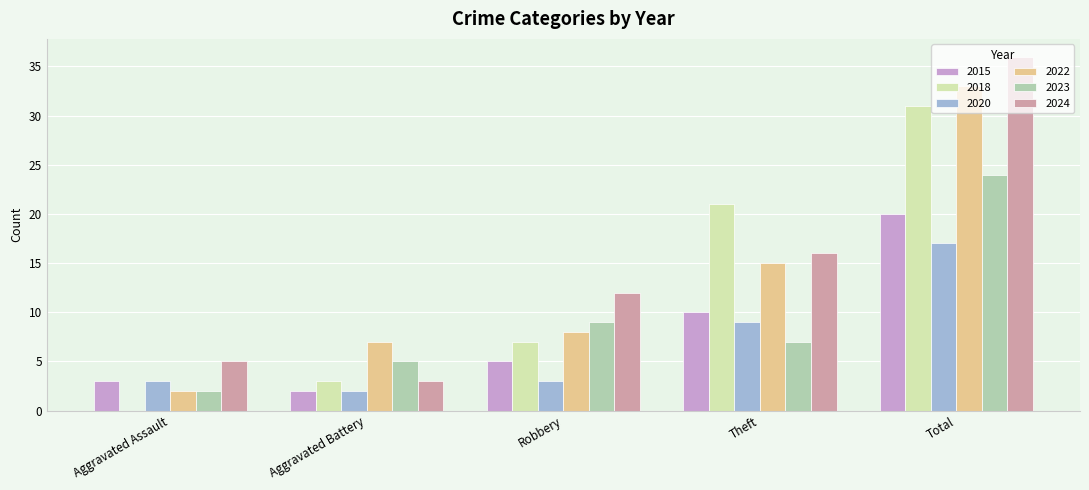

What is the greatest value displayed?

36